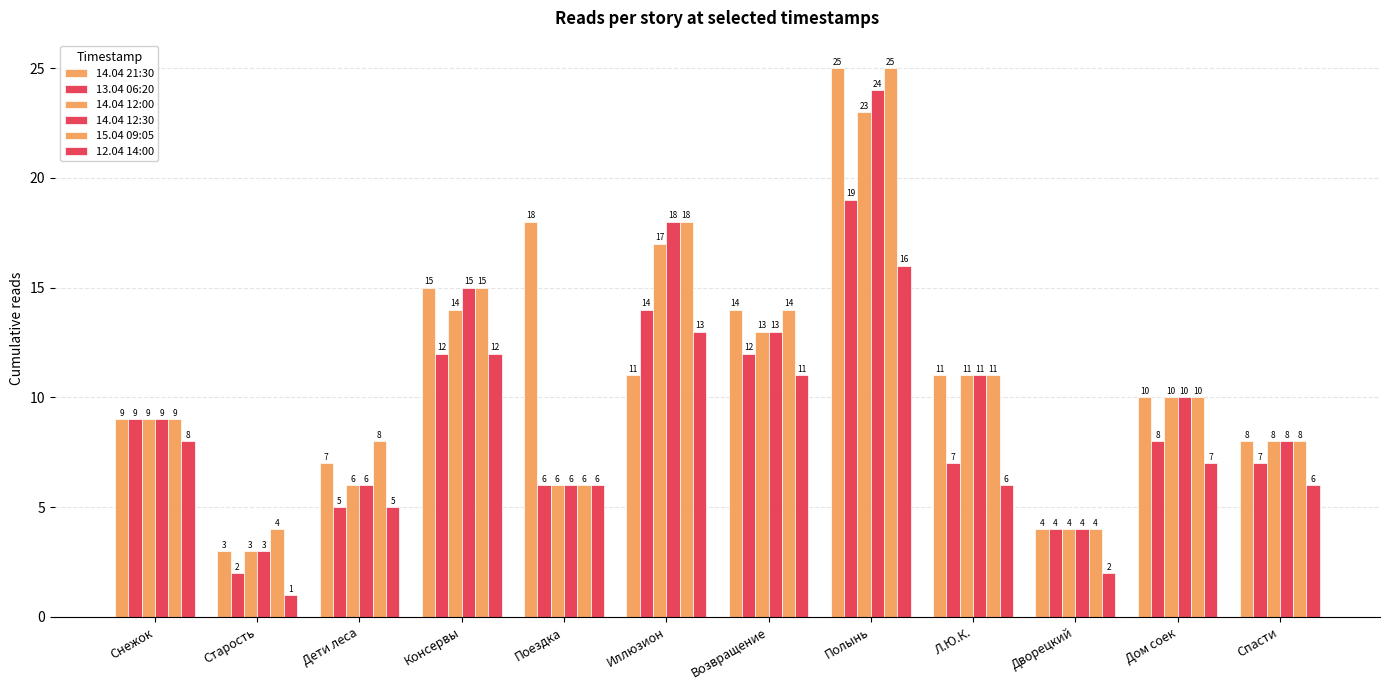

What is the sum of all 14.04 21:30 values?

135